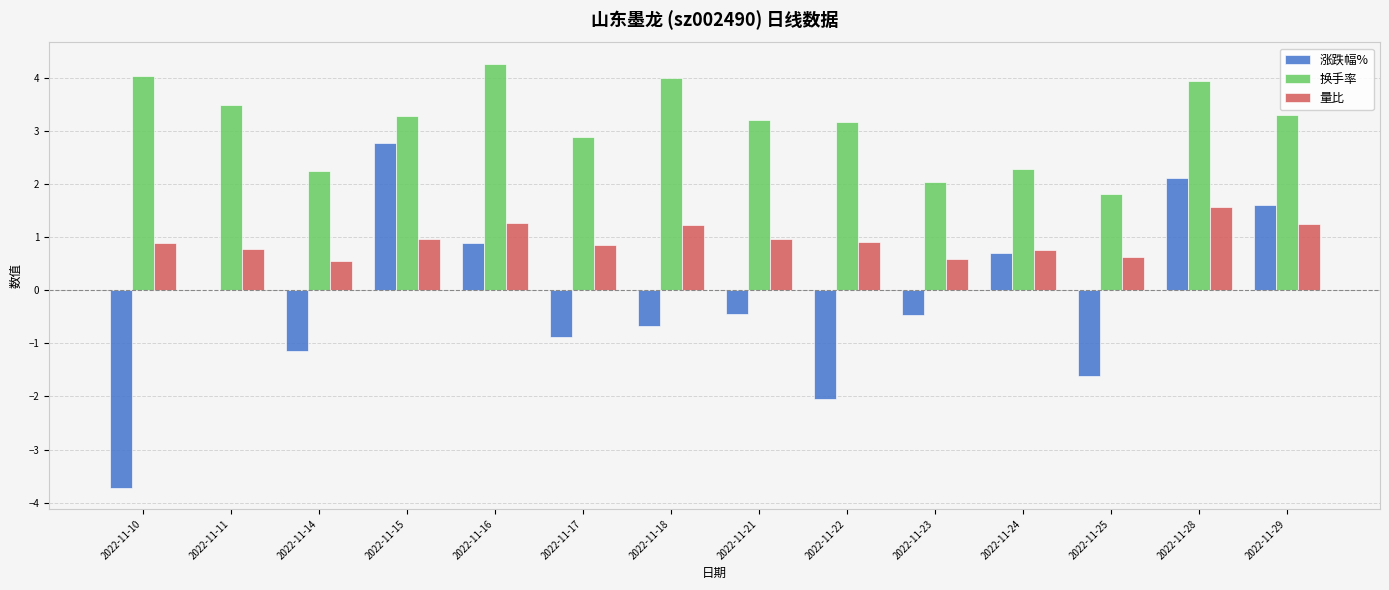

The value of 换手率 at 2022-11-10 is 5.5. True or false?

False